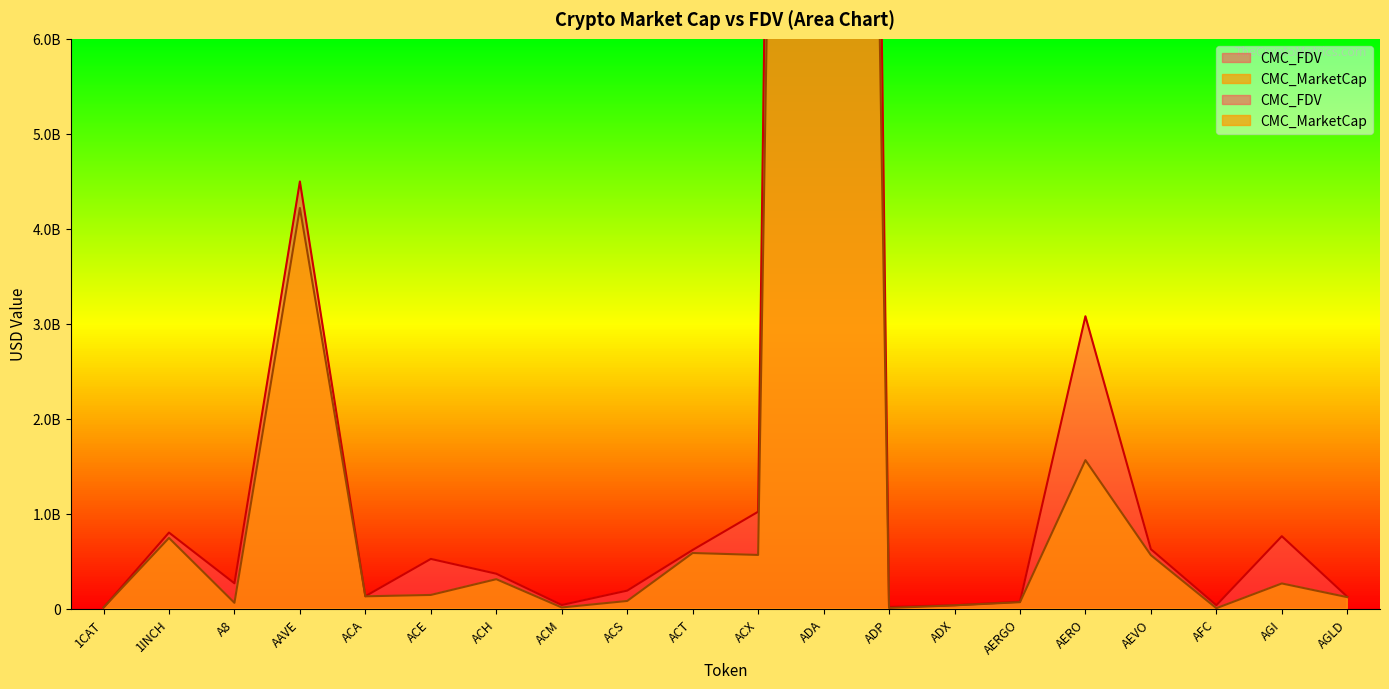

Which series changed the most between AERGO and AGI?

CMC_FDV